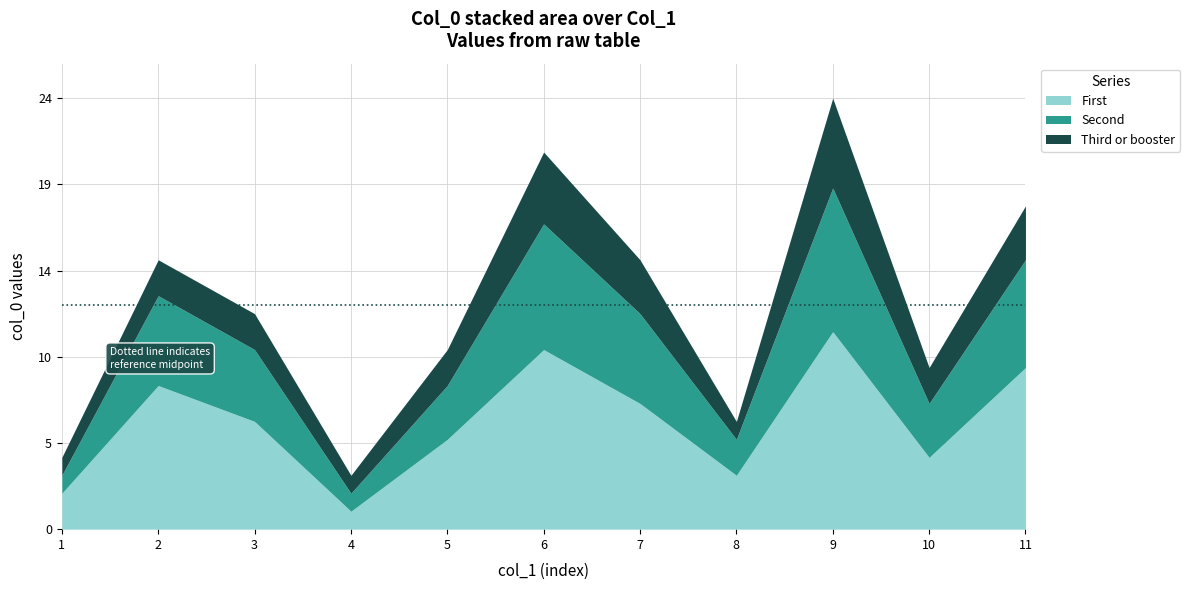

What is the sum of the First values at 3 and 7?

13